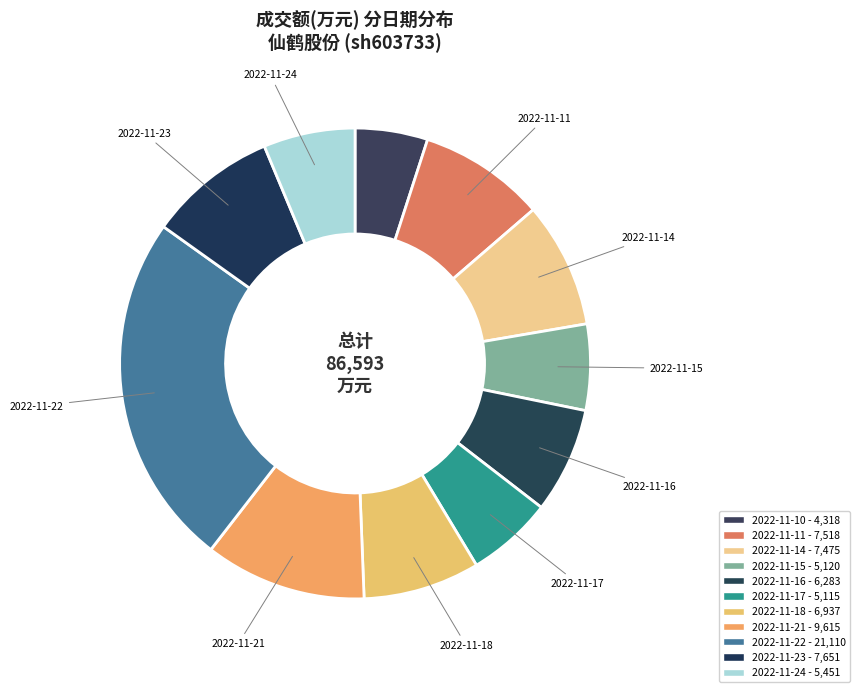

How many slices are in this pie chart?

11